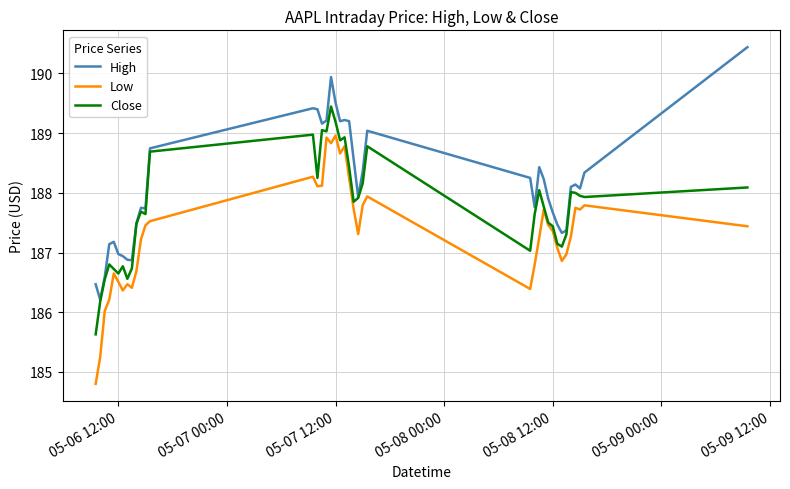

List the series in order of their overall mean, highest first.

High, Close, Low